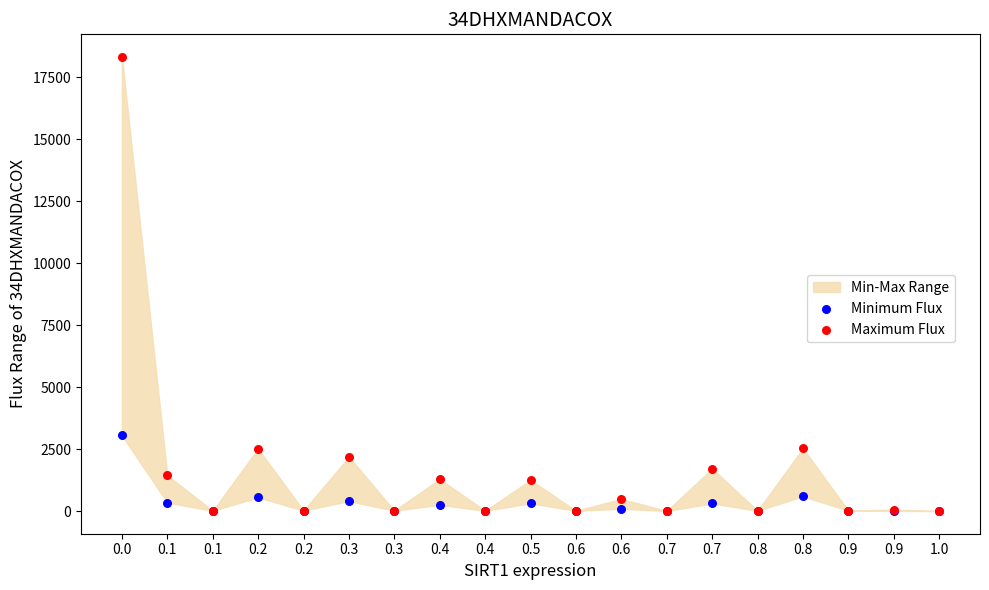

In the Maximum Flux series, what Y value is closest to 9157?

2528